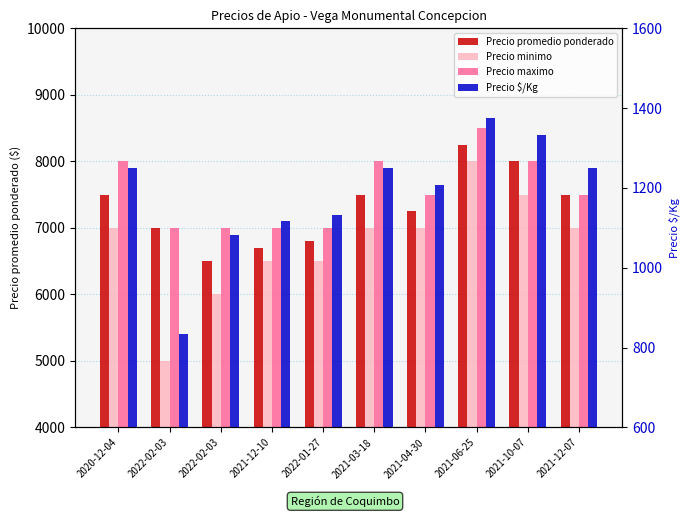

At which label is Precio minimo closest to 6500?

2021-12-10